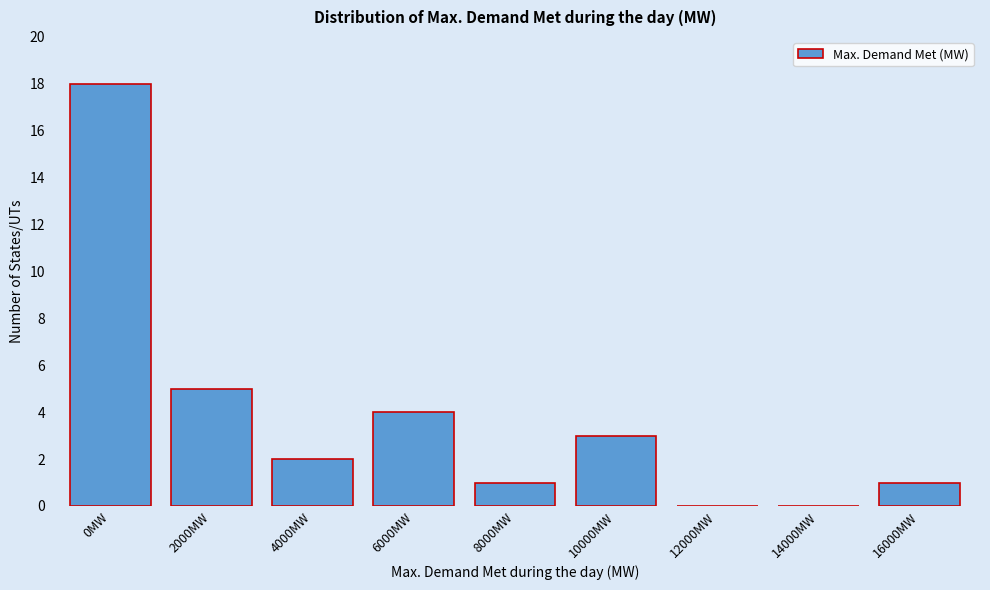

Reading left to right, list all the values displayed in this chart.

0MW=18	2000MW=5	4000MW=2	6000MW=4	8000MW=1	10000MW=3	12000MW=0	14000MW=0	16000MW=1